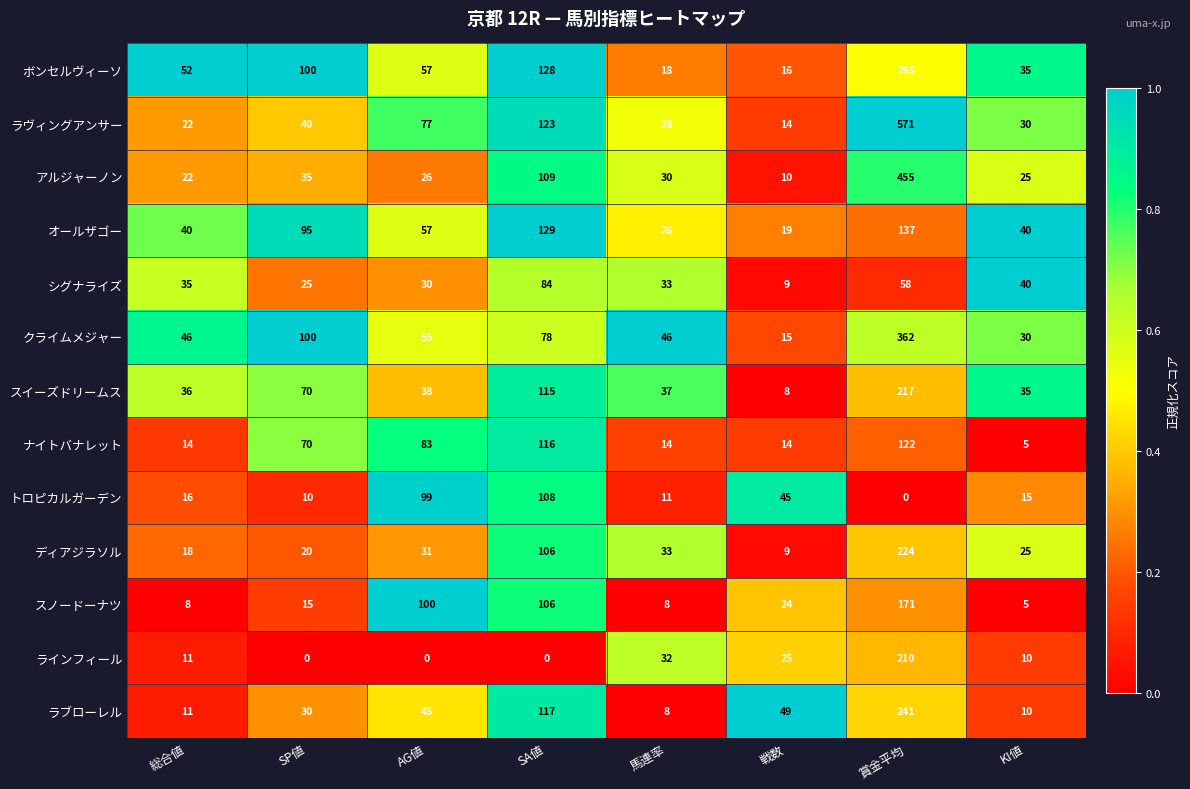

Which series has the largest range (max minus min)?

ラヴィングアンサー